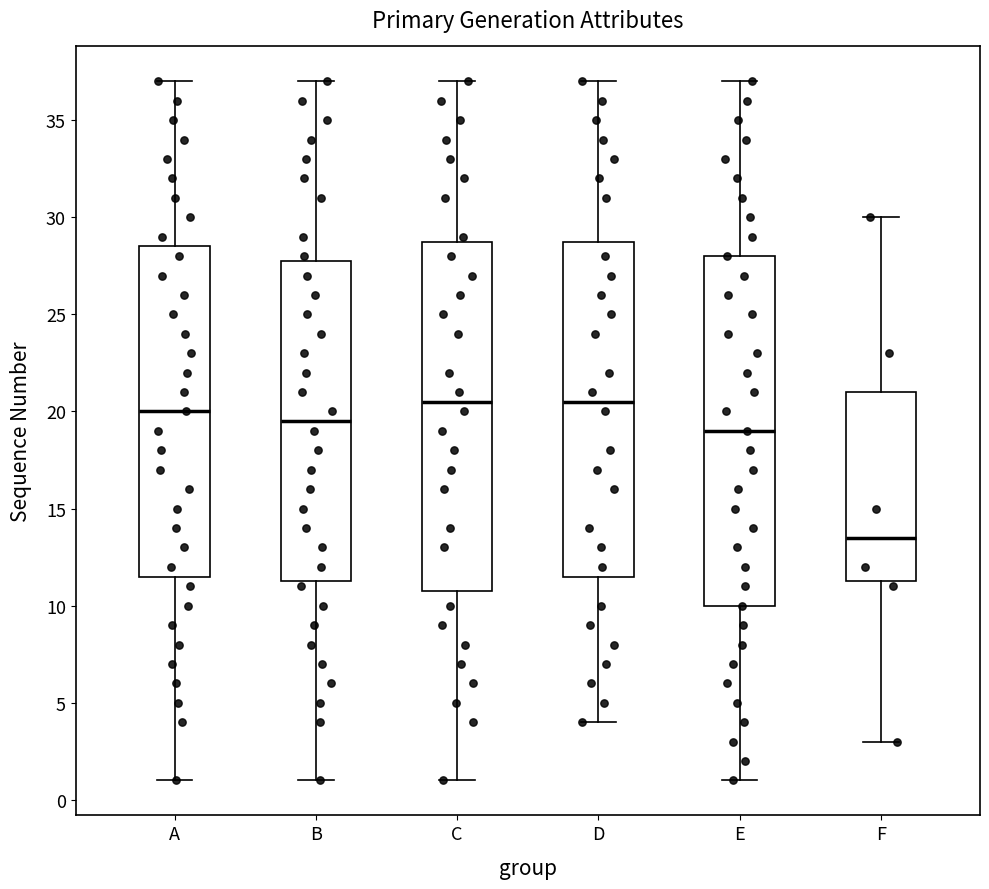

Reading left to right, read every box against the y-axis: the position of its median line, the range the box covers, and the ends of its whiskers. The values are not printed on the chart, so give them approximately, as read against the axis.

A: median 20.0, box 11.5 to 28.5, whiskers 1.0 to 37.0
B: median 19.5, box 11.5 to 28.0, whiskers 1.0 to 37.0
C: median 20.5, box 11.0 to 29.0, whiskers 1.0 to 37.0
D: median 20.5, box 11.5 to 29.0, whiskers 4.0 to 37.0
E: median 19.0, box 10.0 to 28.0, whiskers 1.0 to 37.0
F: median 13.5, box 11.5 to 21.0, whiskers 3.0 to 30.0